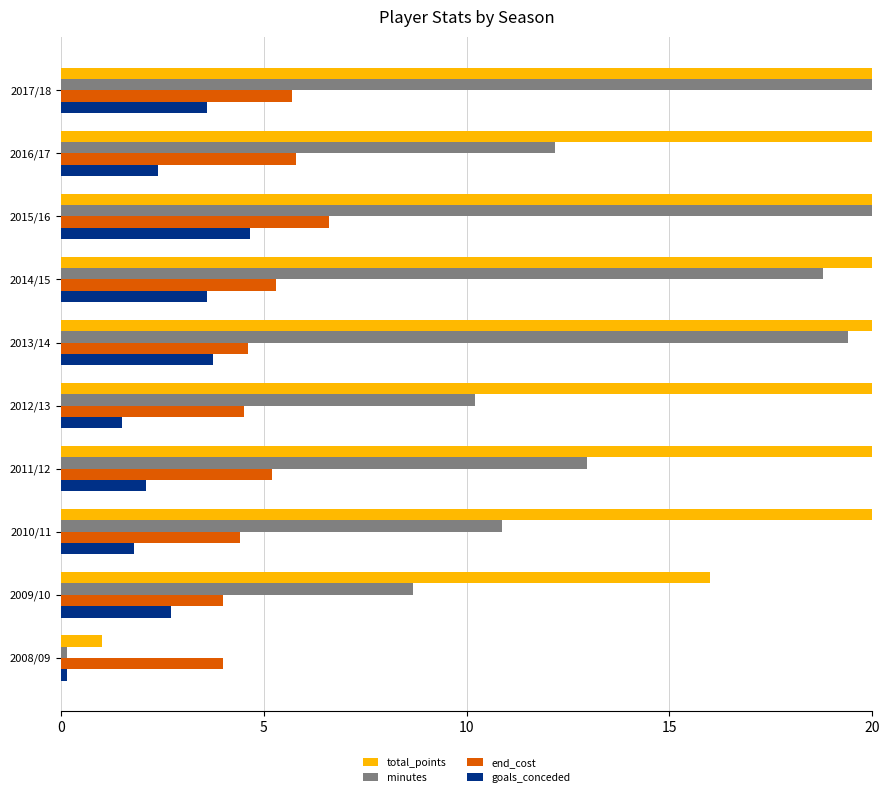

How many distinct data groups are displayed?

4